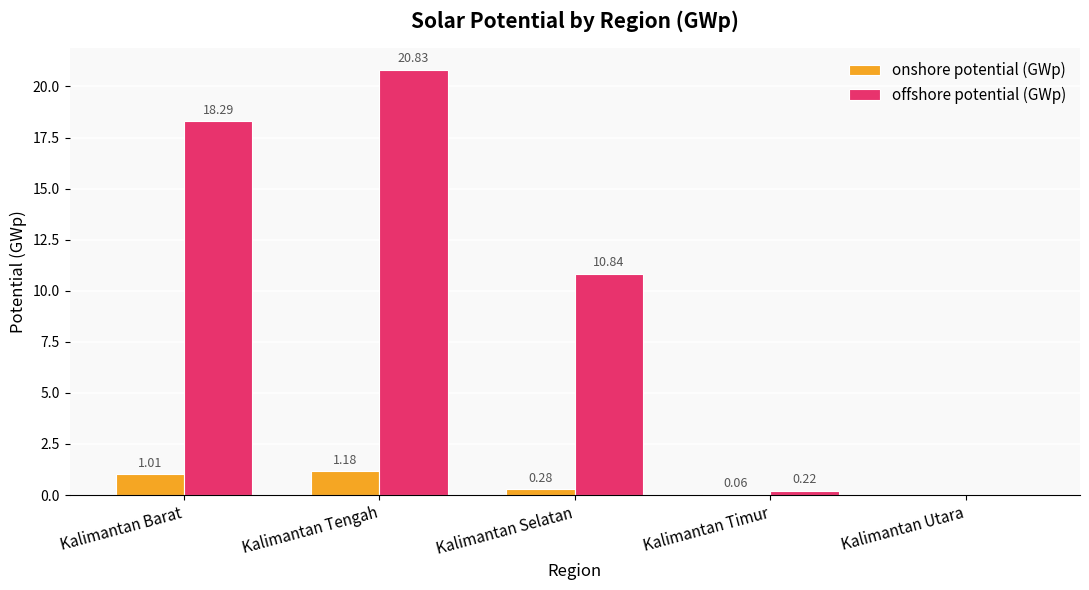

Is the value of offshore potential (GWp) at Kalimantan Barat greater than the value of onshore potential (GWp) at Kalimantan Tengah?

Yes